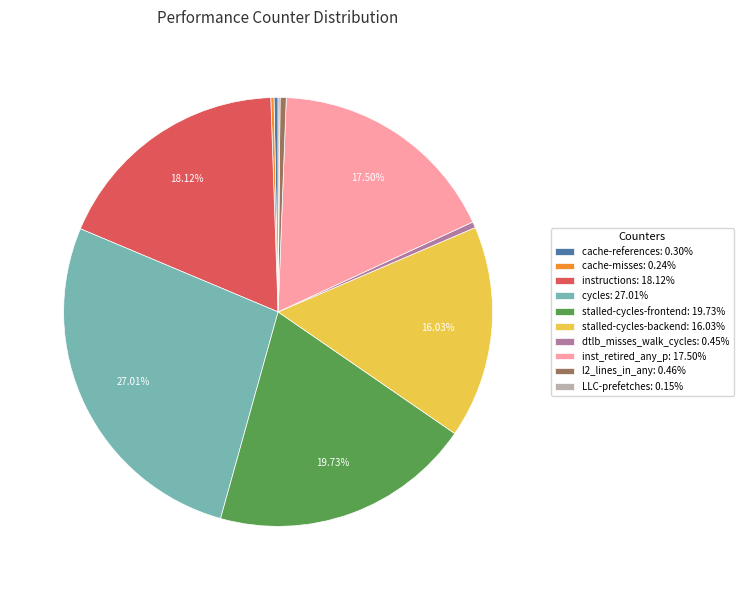

What is the largest slice in the pie chart?

cycles